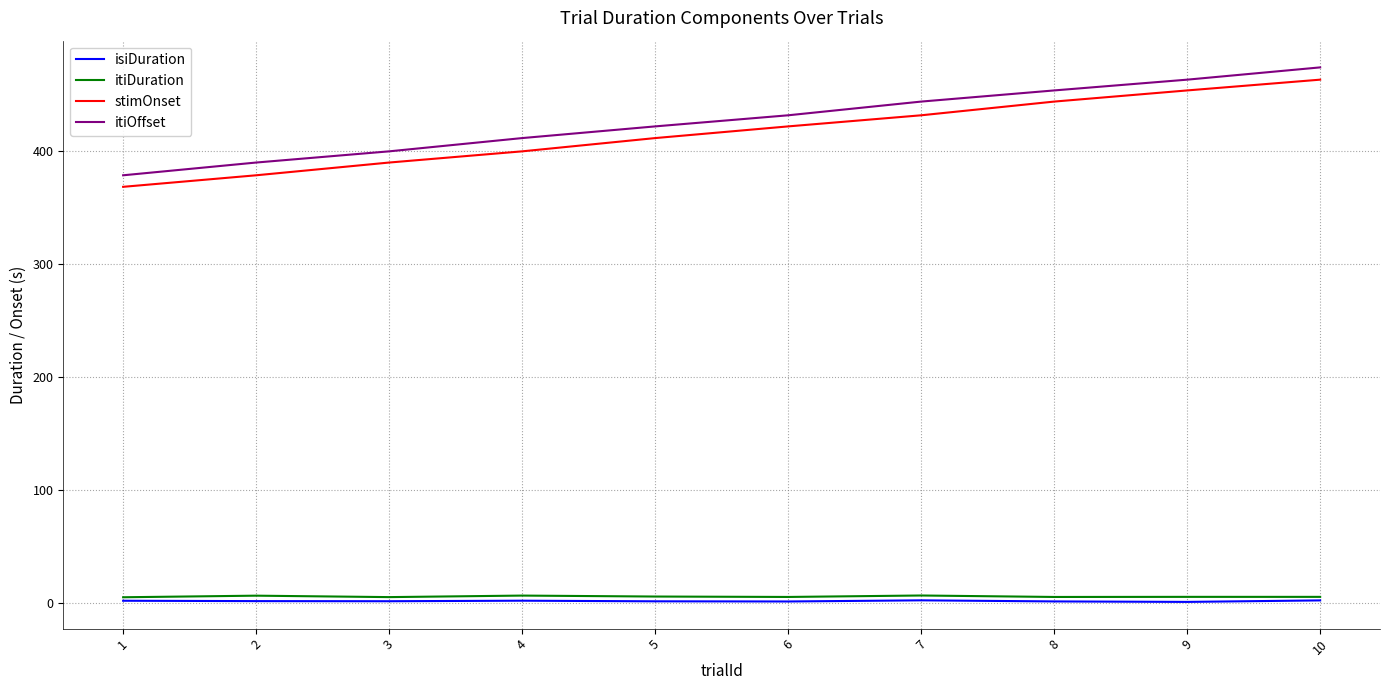

True or false: itiDuration and itiOffset intersect in this chart.

False